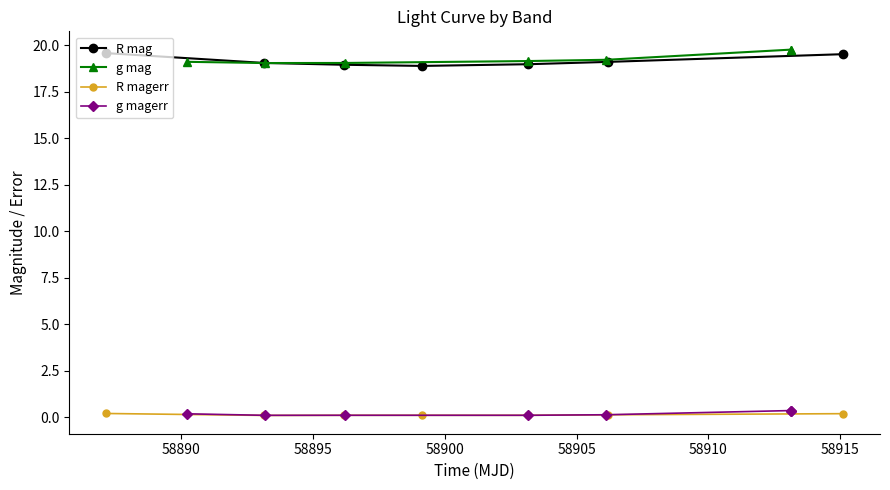

True or false: R mag and g mag cross at least once.

True